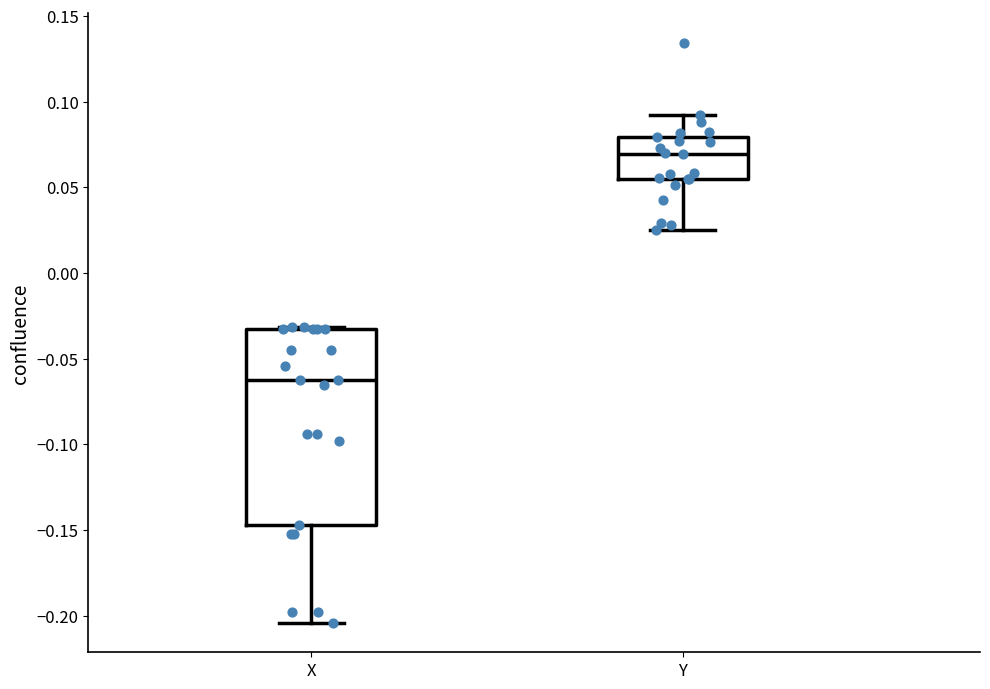

Reading left to right, read every box against the y-axis: the position of its median line, the range the box covers, and the ends of its whiskers. The values are not printed on the chart, so give them approximately, as read against the axis.

X: median -0.065, box -0.145 to -0.035, whiskers -0.205 to -0.030
Y: median 0.070, box 0.055 to 0.080, whiskers 0.025 to 0.090